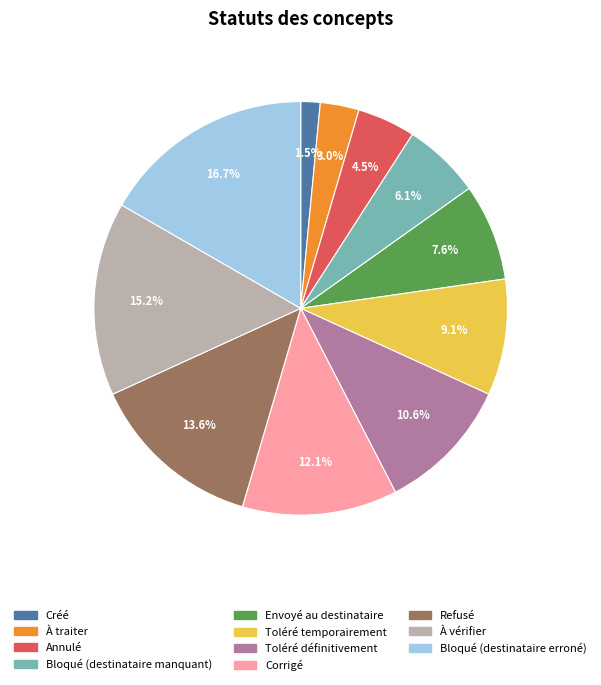

To the nearest percent, what percentage of the pie is Toléré temporairement?

9%